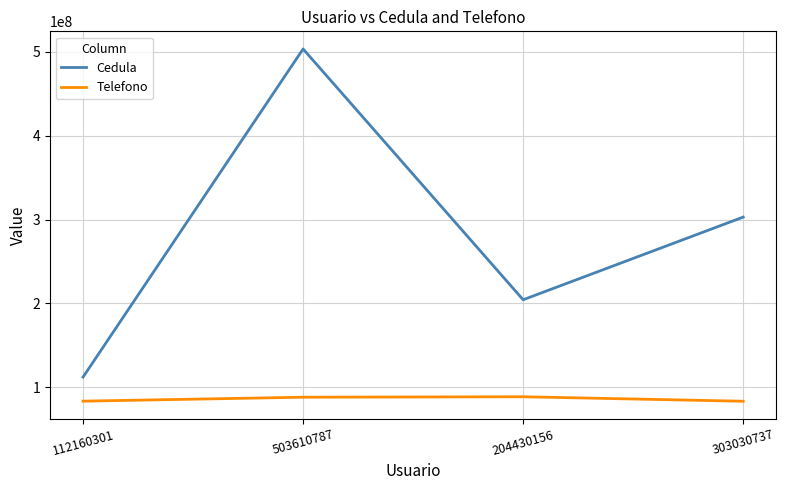

The value of Cedula at 503610787 is 857743053. True or false?

False